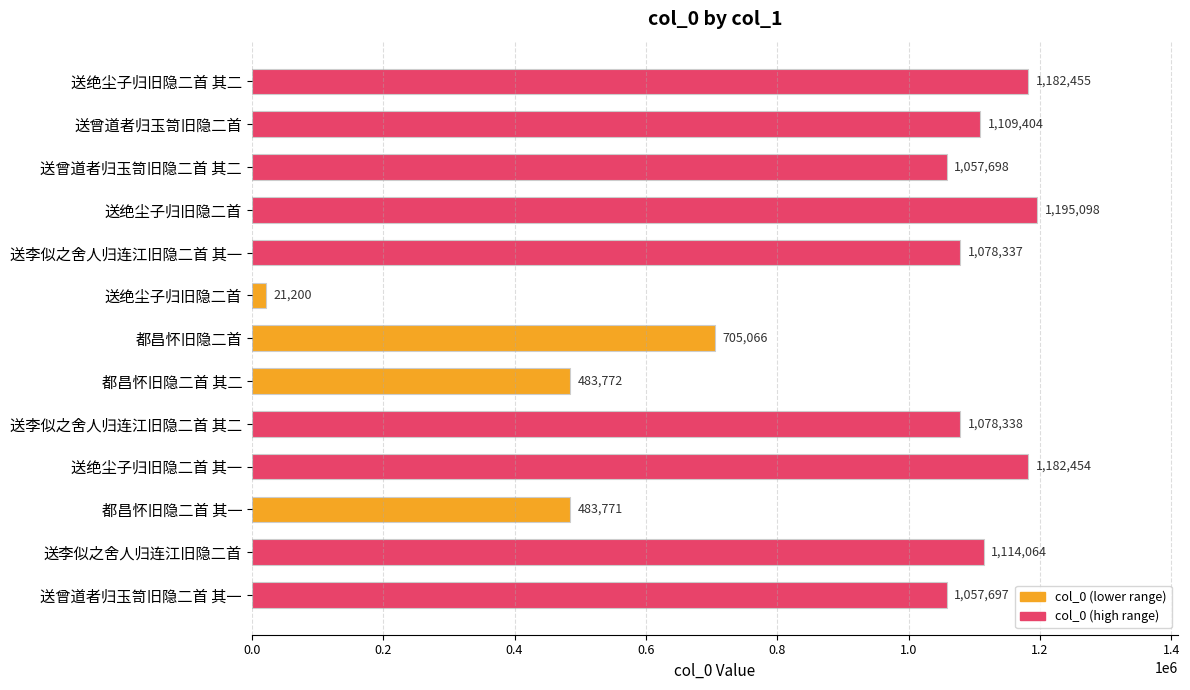

How many data points are less than 1078337?

6